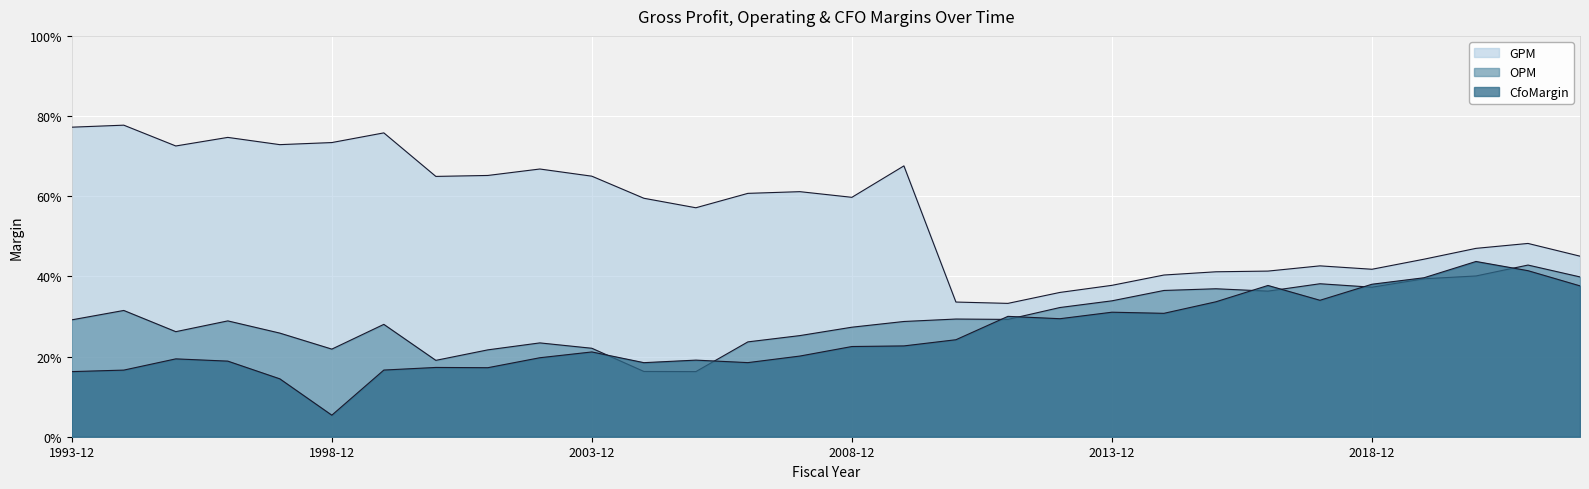

What is the label of the 28th point from the left?

2020-12